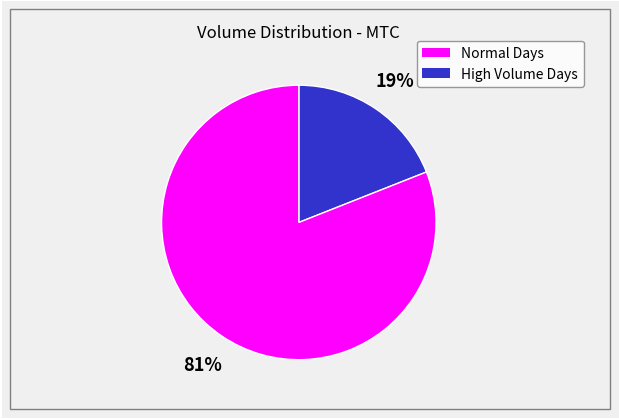

To the nearest percent, what is the difference between the largest and smallest slice percentages?

62%